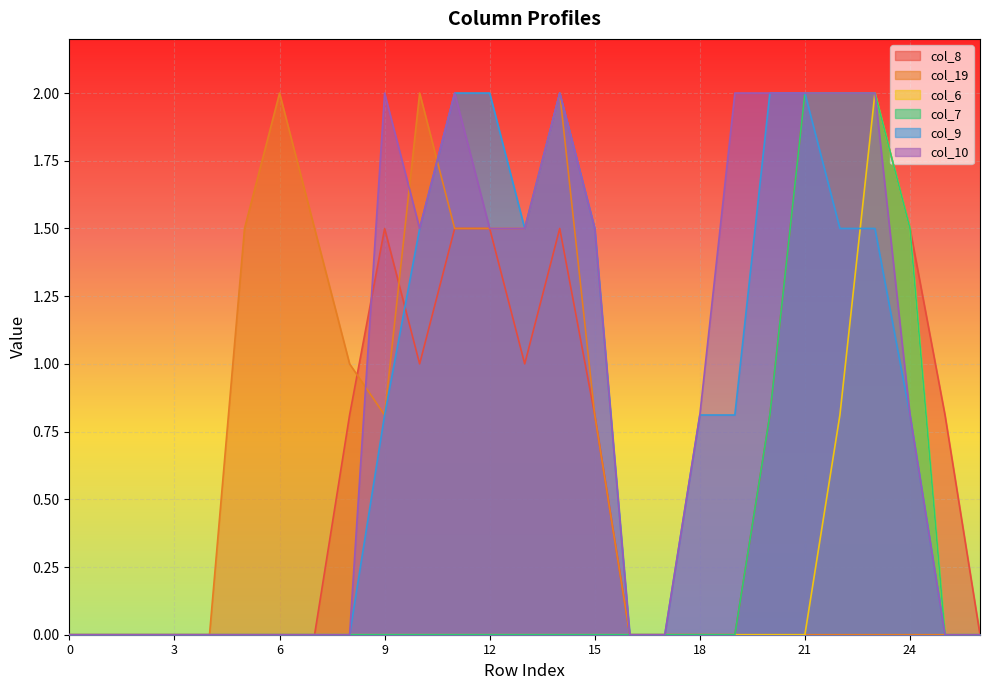

At which category is the sum across all series the highest?

23